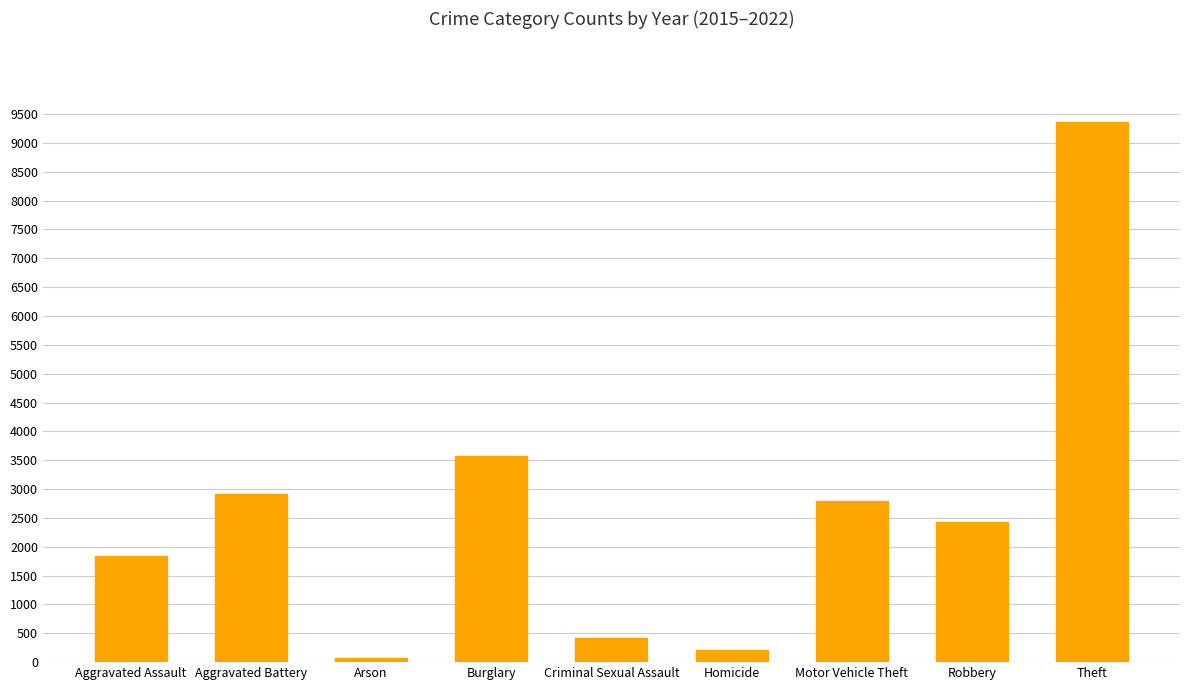

At which category does the chart reach its minimum across all series?

Arson